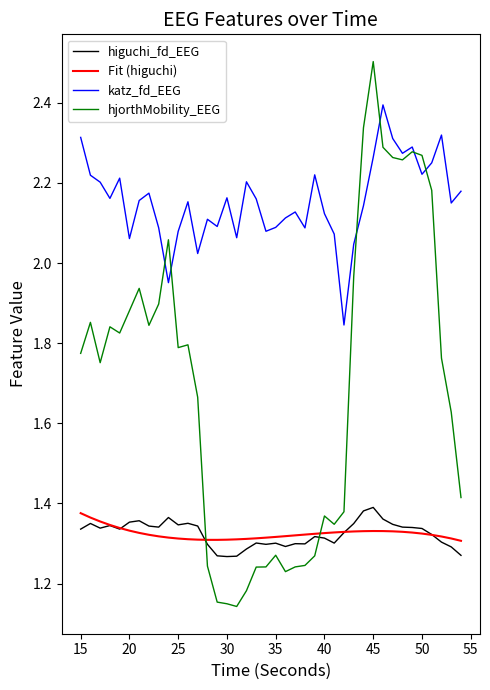

What is the difference between the maximum and minimum values in the higuchi_fd_EEG series?

0.1